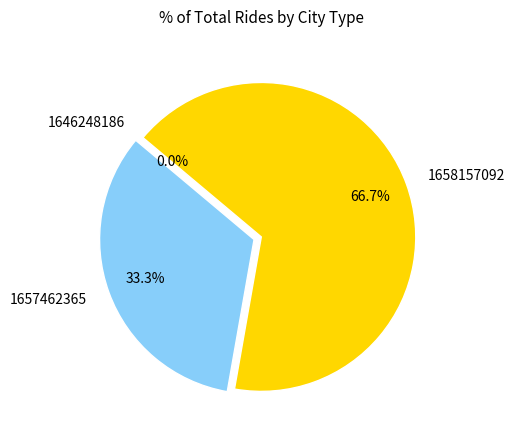

Is it true that 1646248186 is 0% of the pie?

True